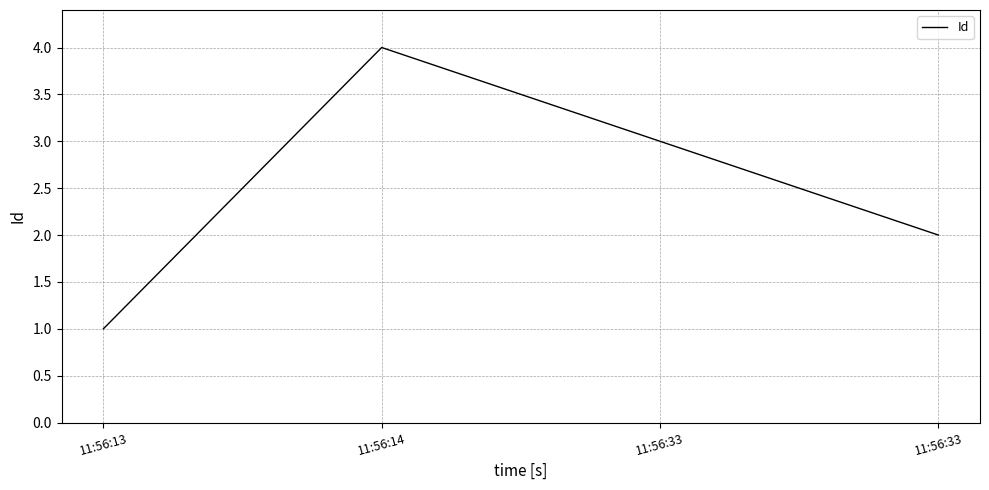

Which has a higher value, 11:56:13 or 11:56:33?

11:56:33